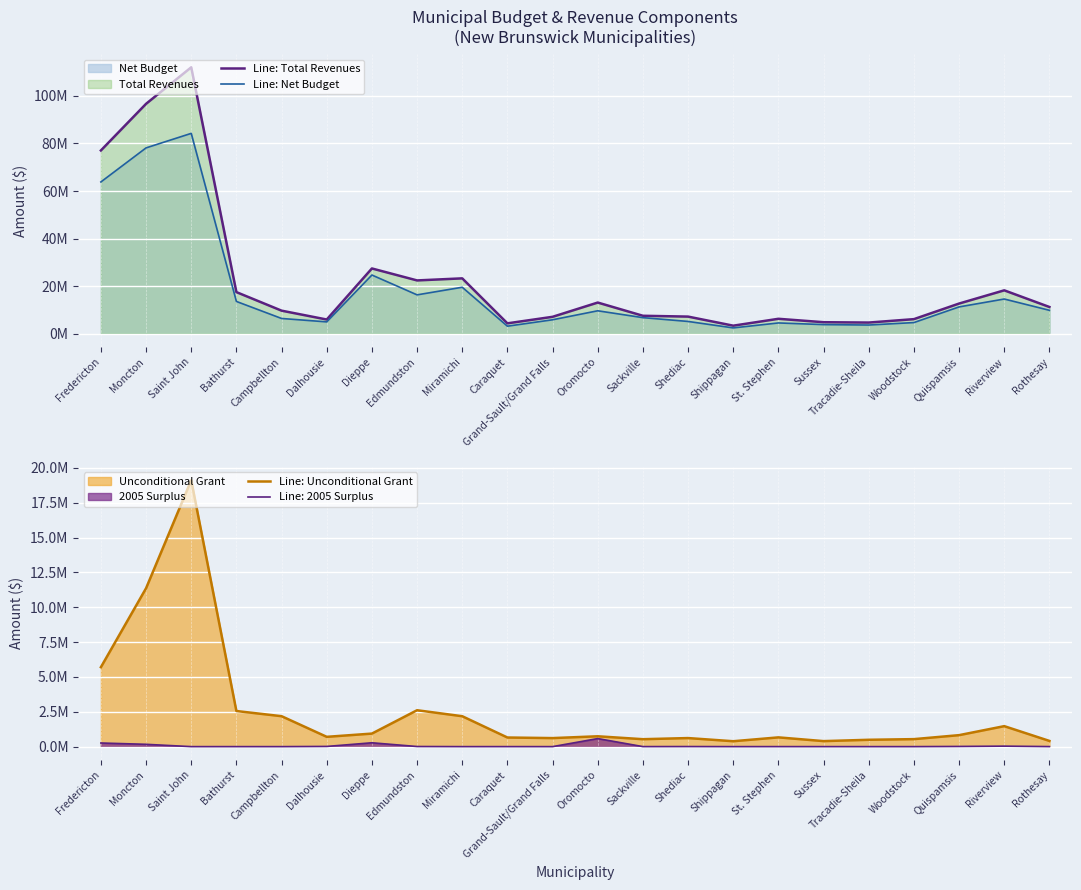

True or false: Line: Unconditional Grant has a value of 409530 at Rothesay.

True